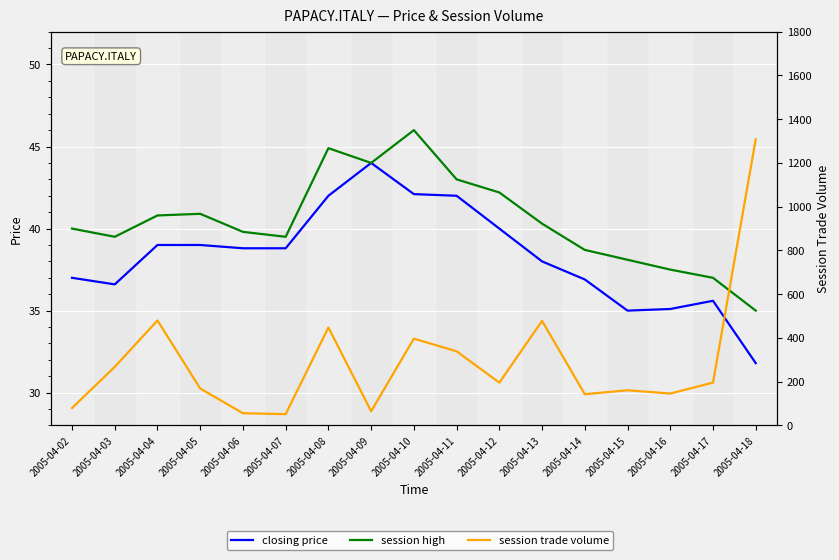

Which label corresponds to the smallest value in the chart?

2005-04-18